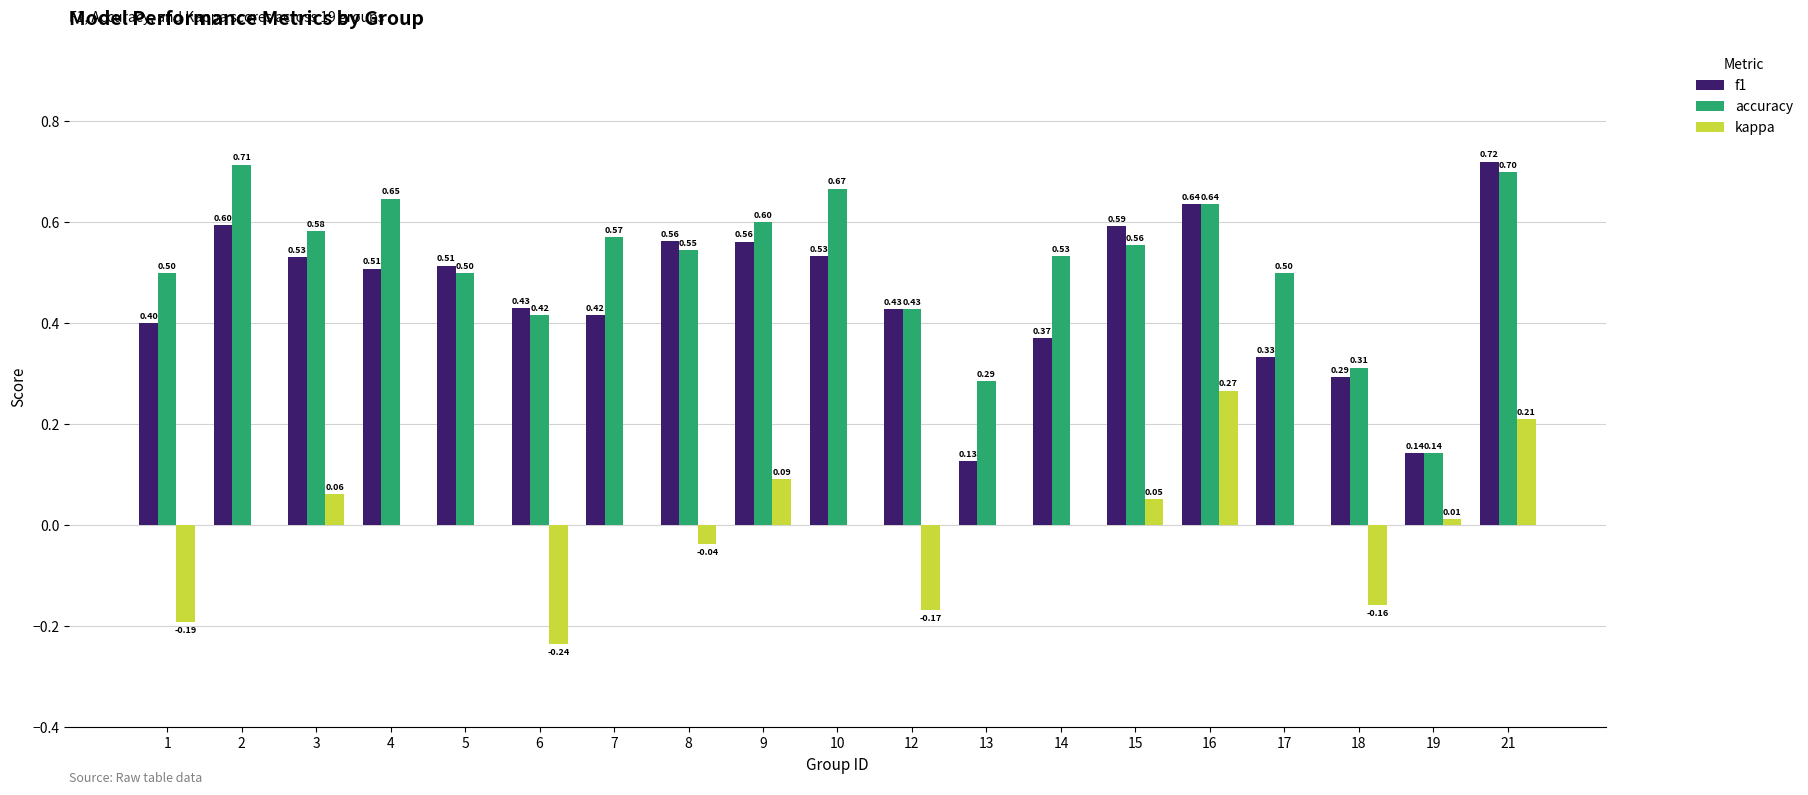

Is the value of accuracy at 8 greater than the value of f1 at 15?

No